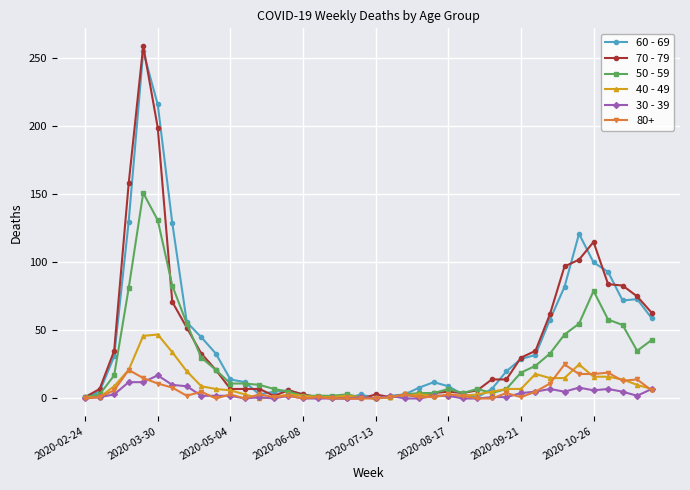

True or false: 70 - 79 has more than 1 interior local peaks.

True